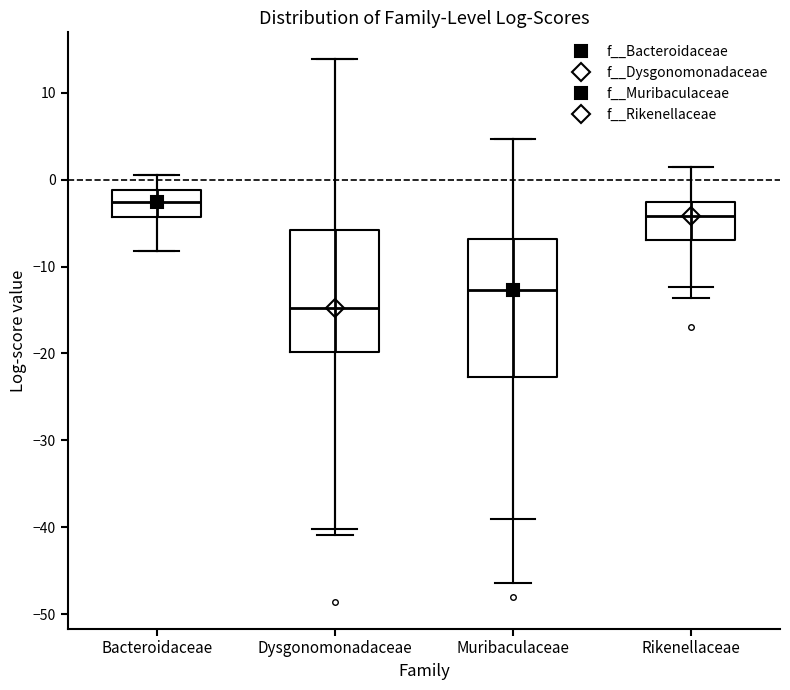

Reading left to right, transcribe this box plot: for each box, give where its median line is, the range the box spans, and where its two whiskers end, as read against the y-axis. The values are not printed on the chart, so give them approximately, as read against the axis.

Bacteroidaceae: median -3, box -4 to -1, whiskers -8 to 1
Dysgonomonadaceae: median -15, box -20 to -6, whiskers -40 to 14
Muribaculaceae: median -13, box -23 to -7, whiskers -39 to 5
Rikenellaceae: median -4, box -7 to -3, whiskers -12 to 1